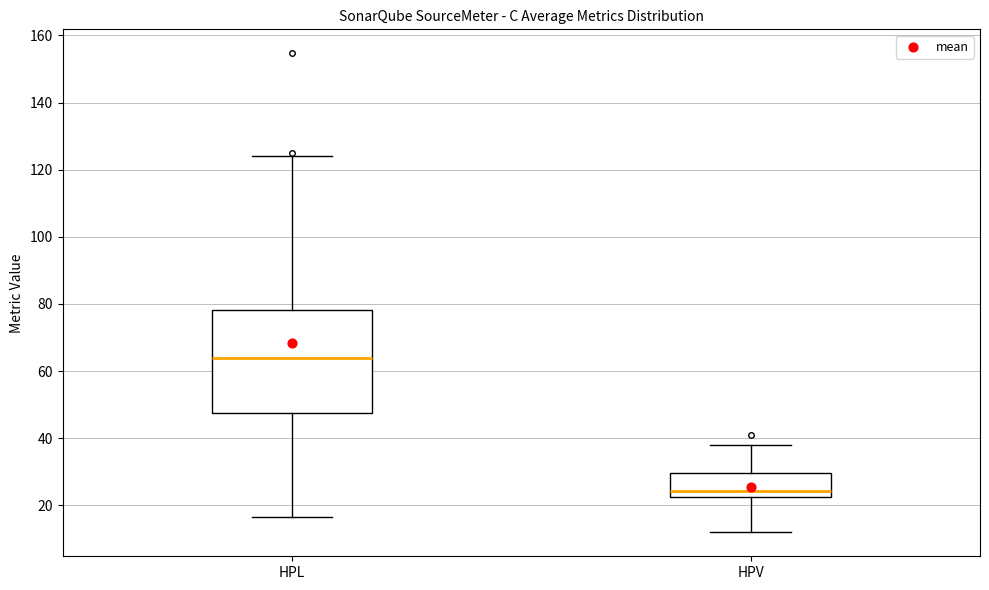

Which box has the highest median line?

HPL